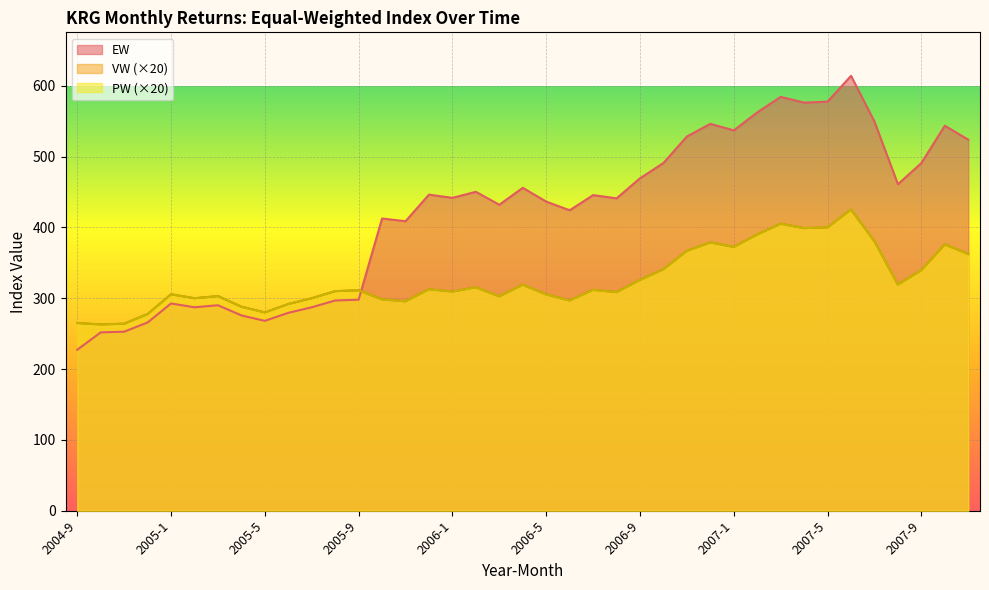

Is it true that VW equals 312.6 at 2005-12?

True